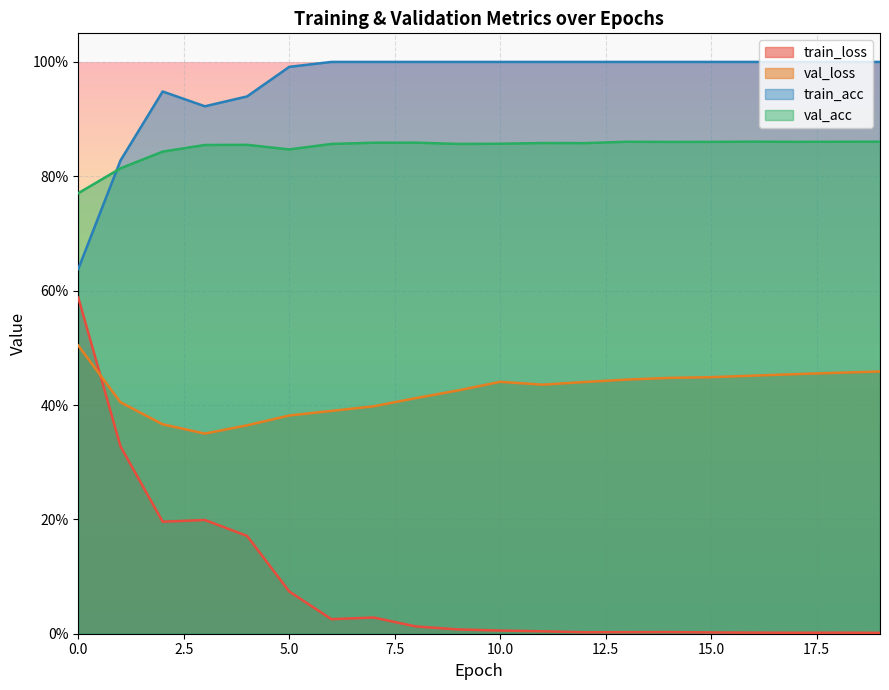

At 5, list the series in order from largest to smallest.

train_acc, val_acc, val_loss, train_loss